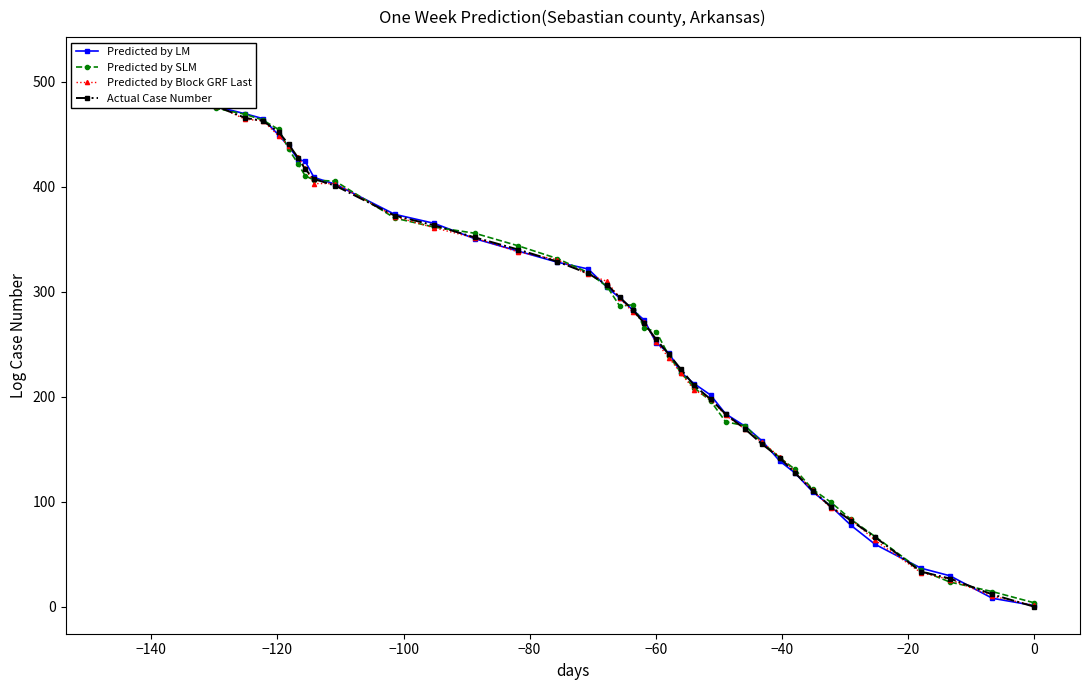

Count the number of data series in this chart.

4